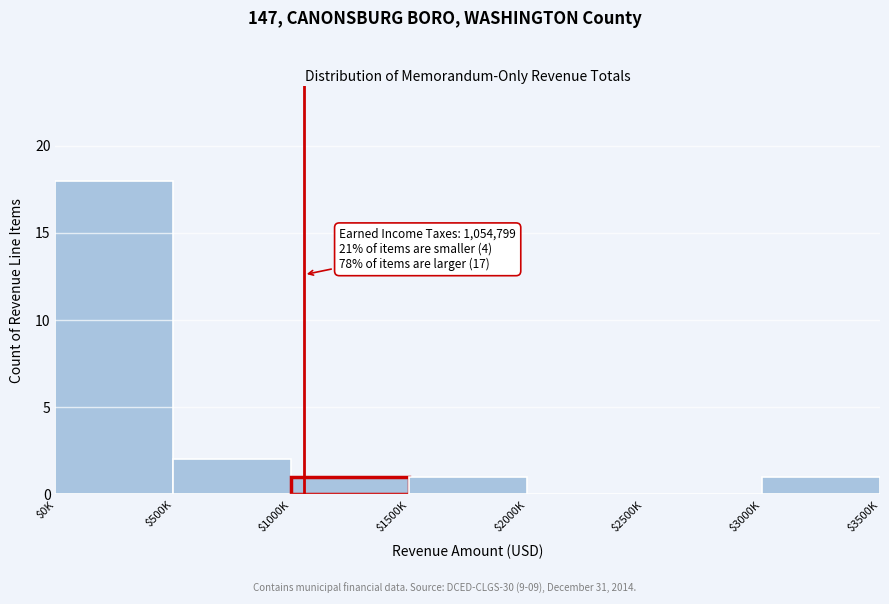

Which category has the highest value across all series?

$0K